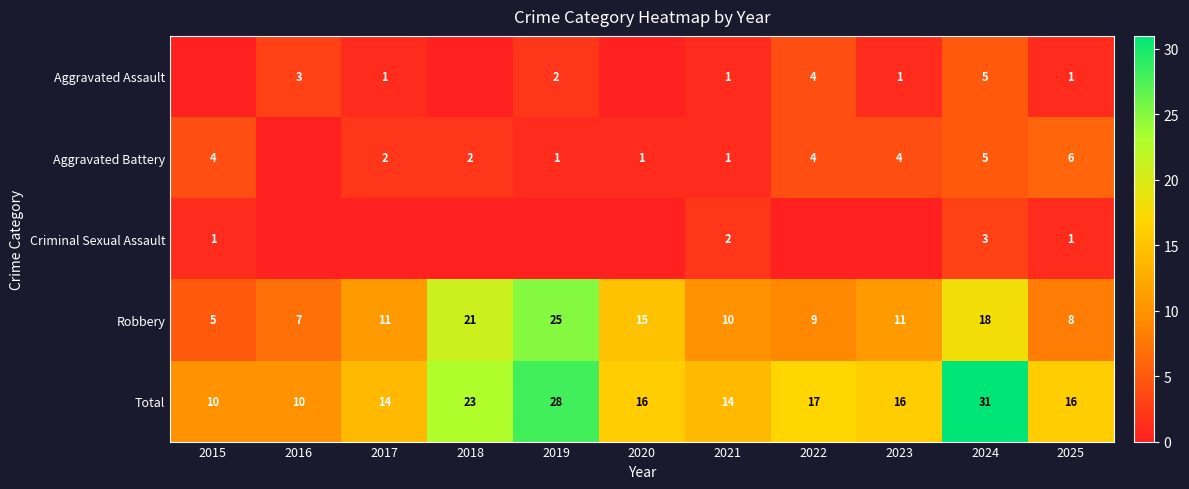

The value of Aggravated Assault at 2023 is 1. True or false?

True